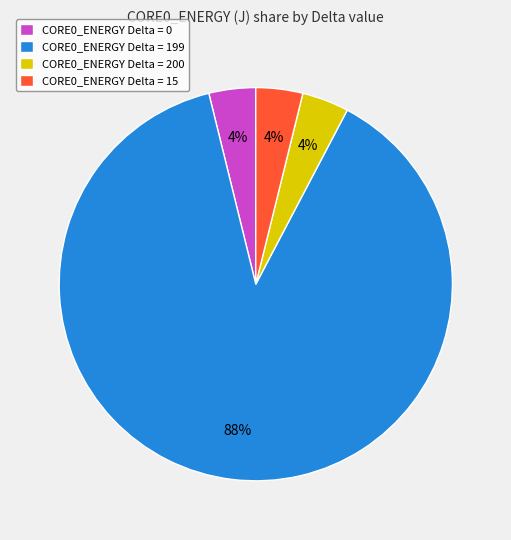

Count the number of slices in the pie.

4